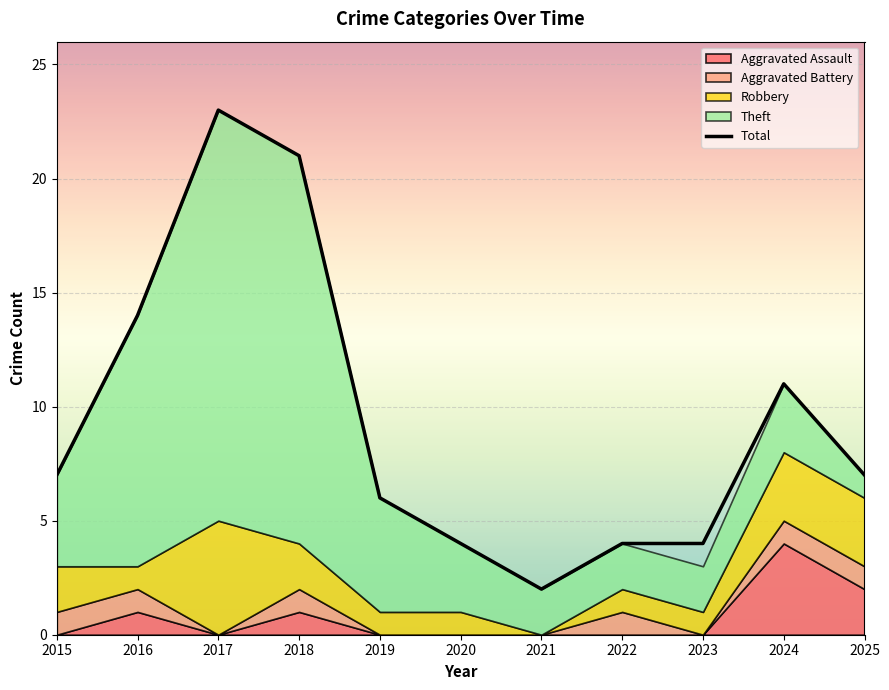

What is the difference between the Total values at 2022 and 2024?

7